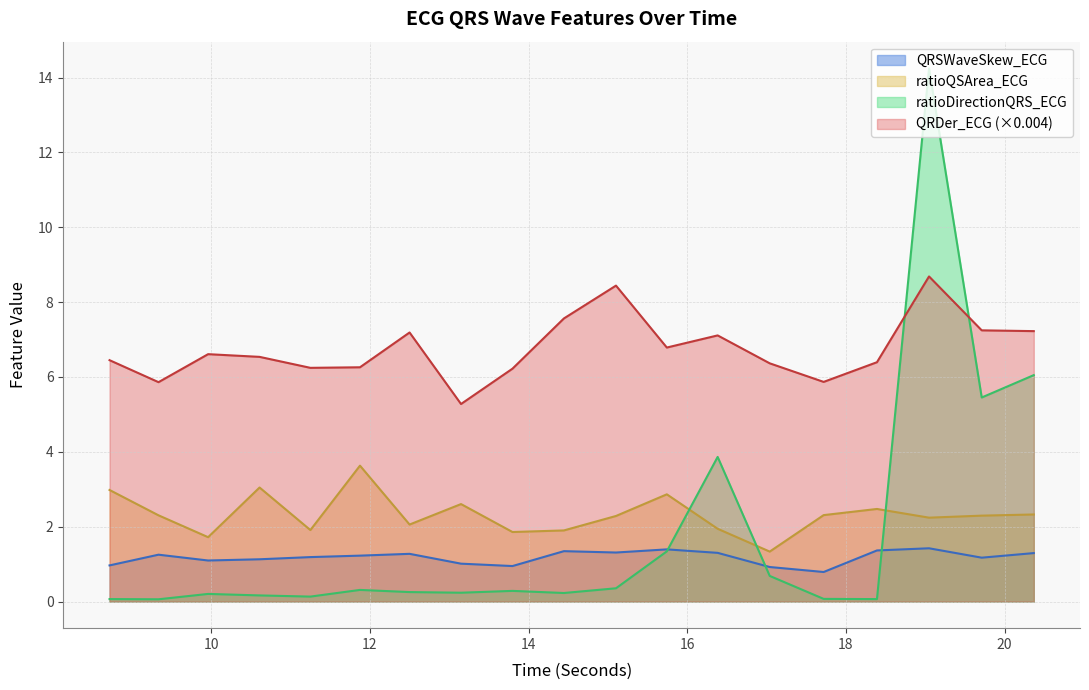

What is the total value across all series at 15.1015625?

12.4